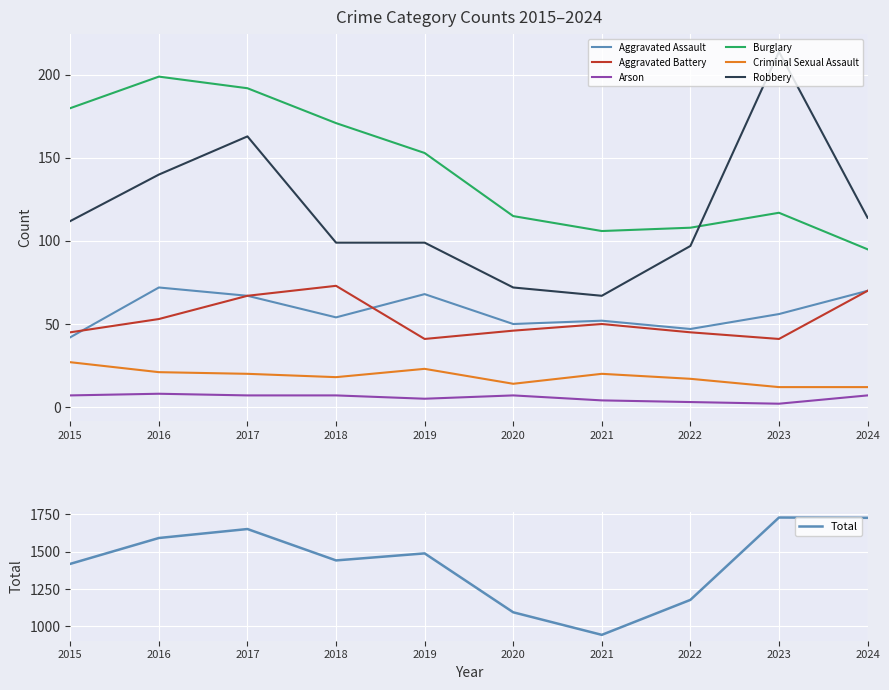

Is the value of Criminal Sexual Assault at 2018 greater than the value of Aggravated Assault at 2019?

No